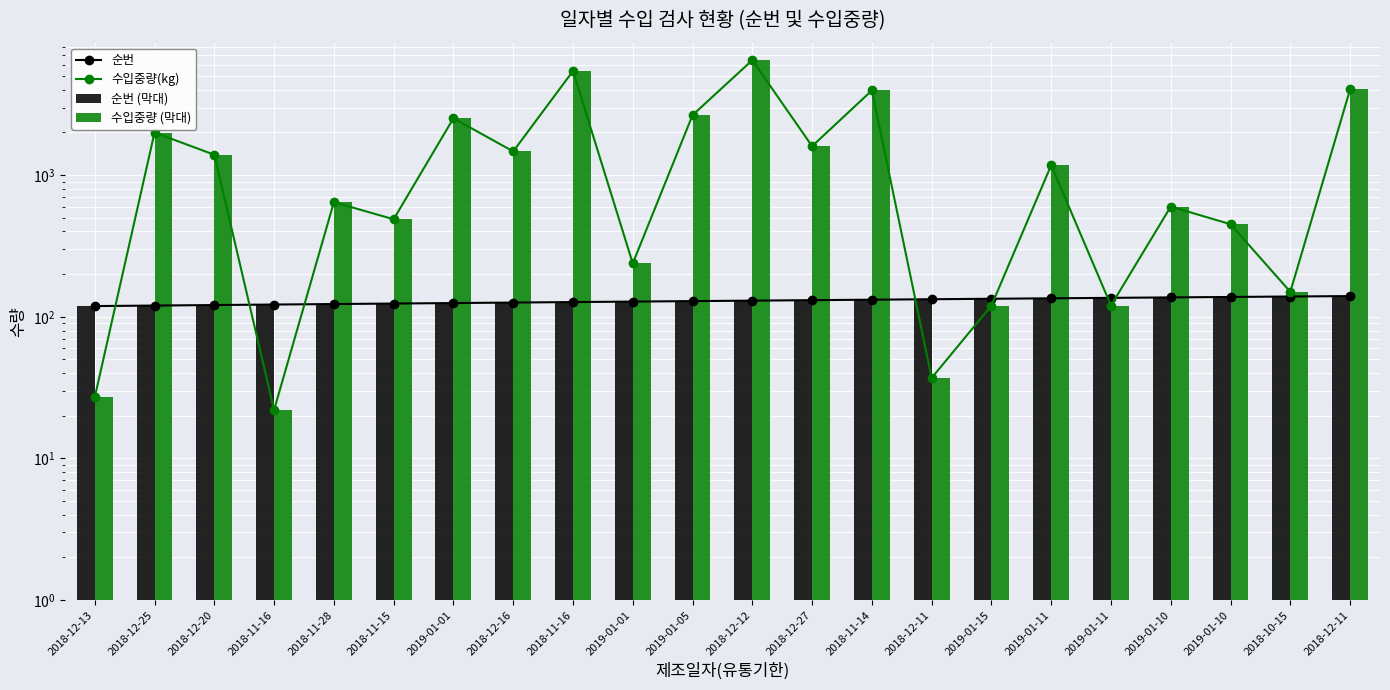

At which category does the chart reach its minimum across all series?

2018-11-16